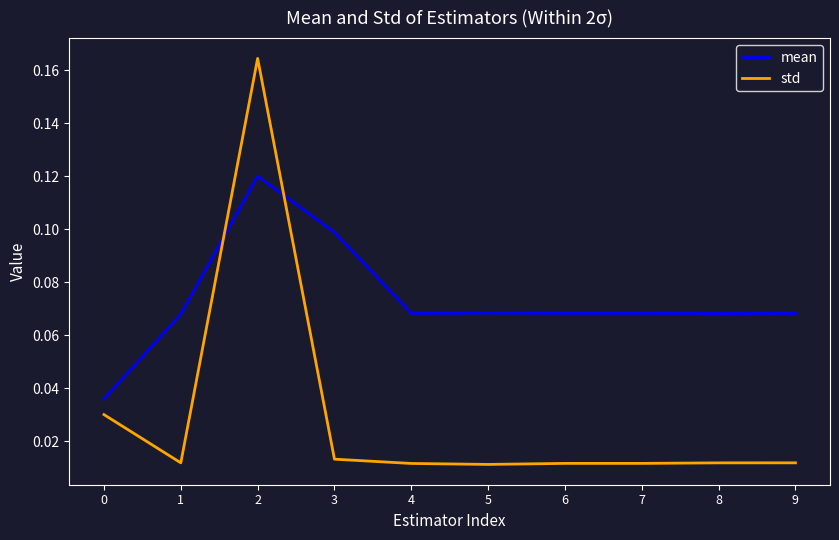

The mean series shows 0.1 at 7. True or false?

True